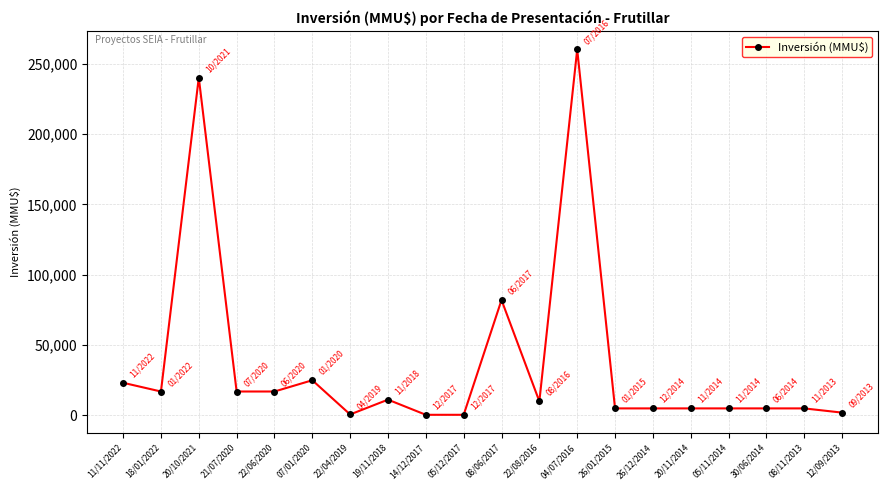

The value at 14/12/2017 is 450. True or false?

True